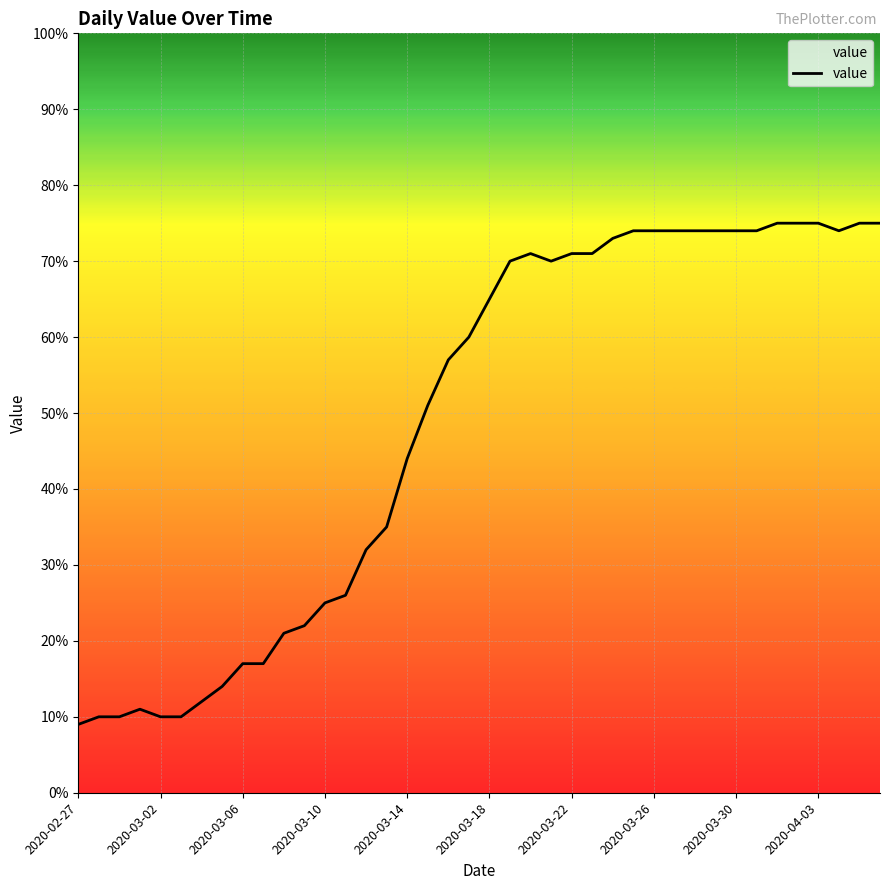

What is the difference between the maximum and minimum values?

66